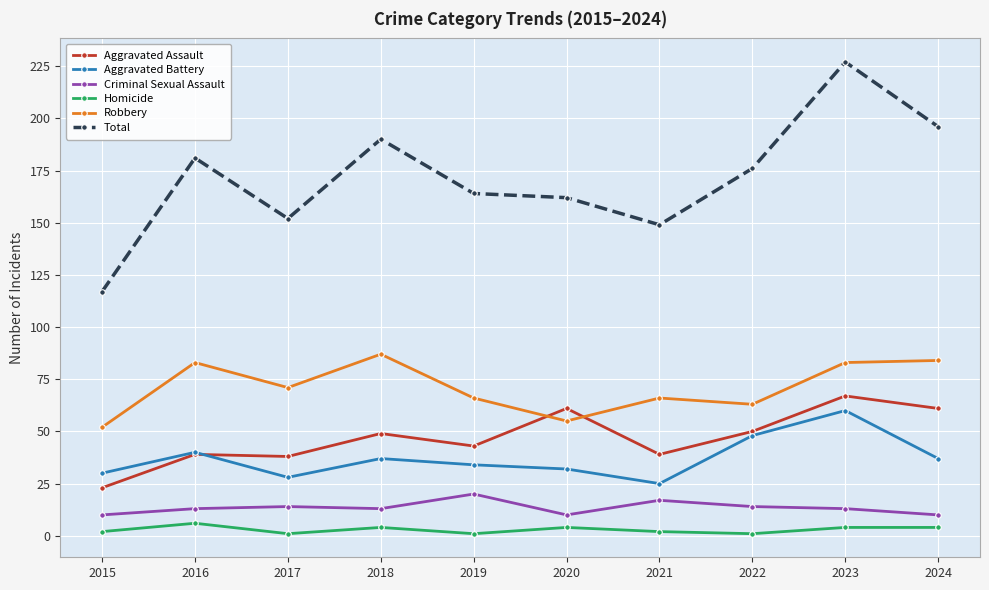

Count the number of categories in the chart.

10